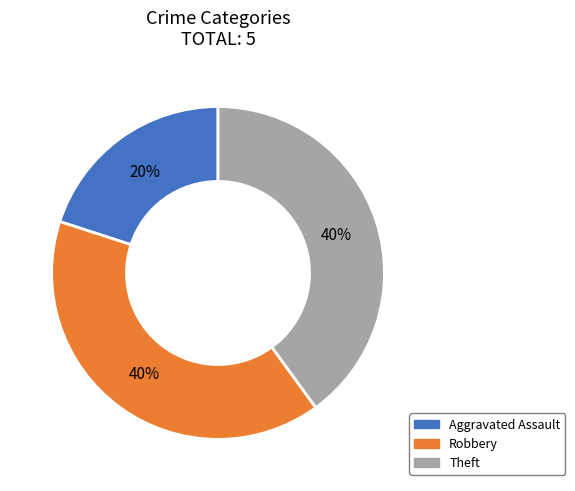

How many segments does this pie chart have?

3